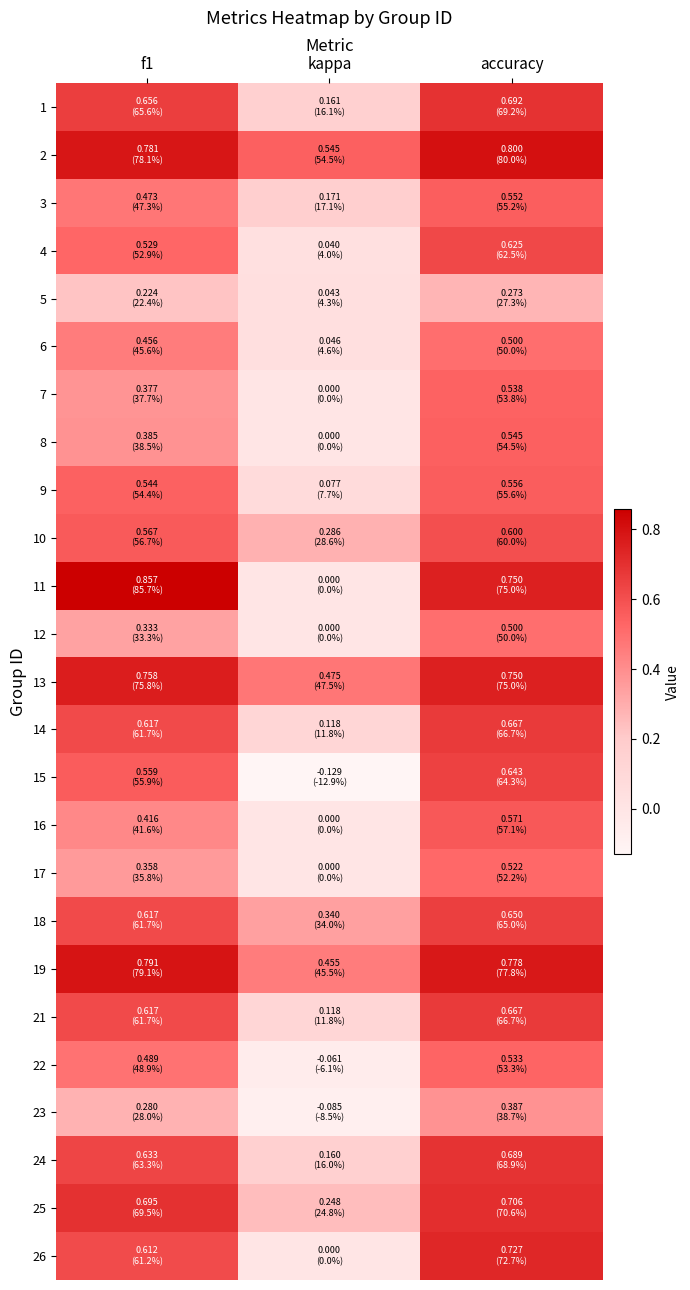

At which category is the sum across all series the highest?

accuracy